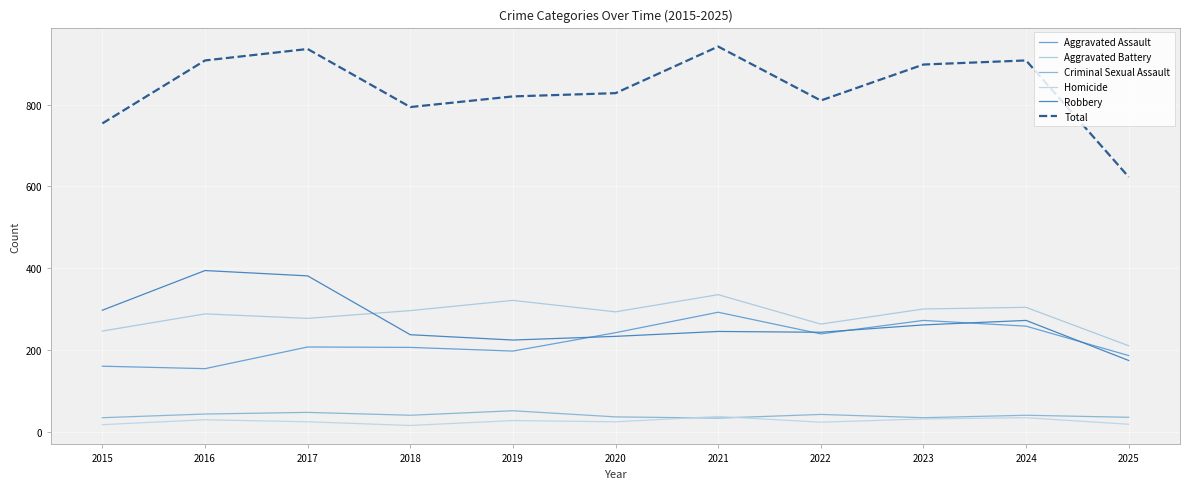

True or false: Aggravated Battery has more than 0 points higher than both neighbors.

True